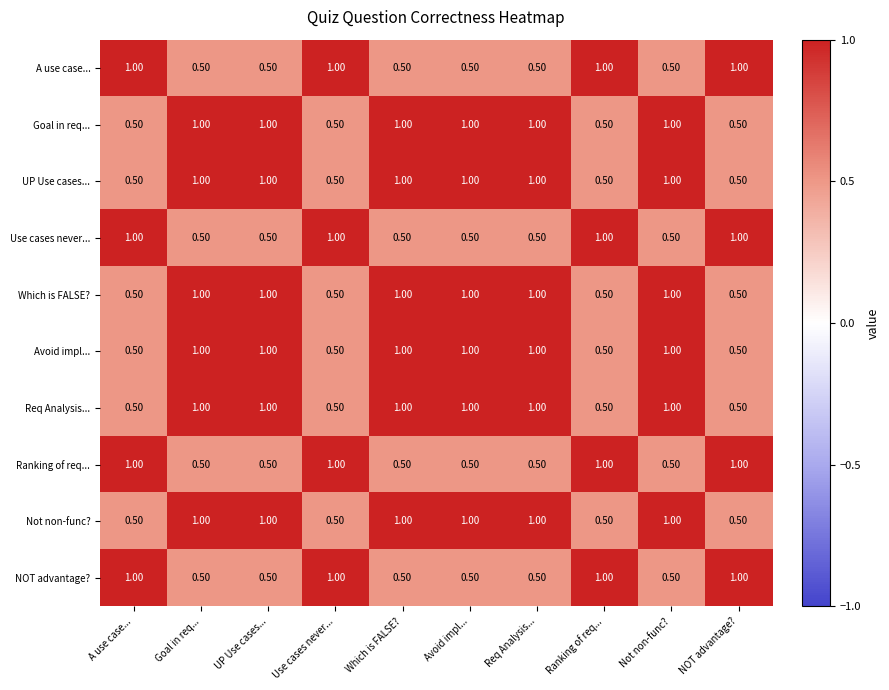

At how many categories does at least one series exceed 0?

10